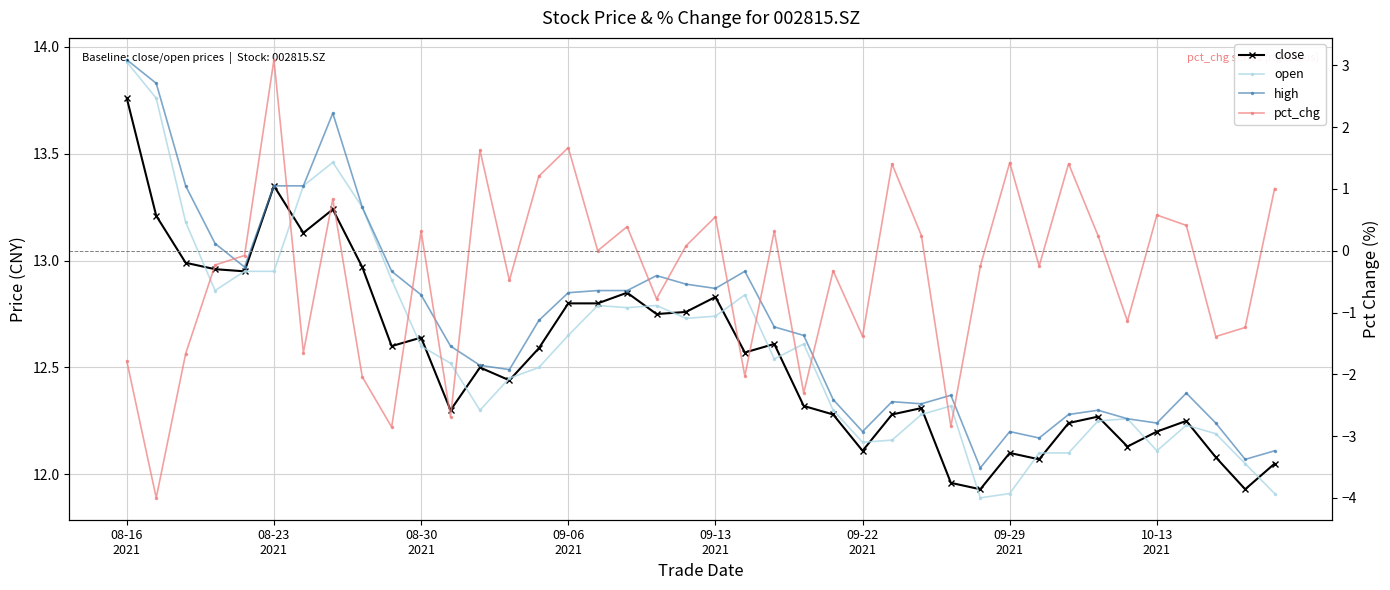

What is the value of the close point at the 3rd from the left?

13.0